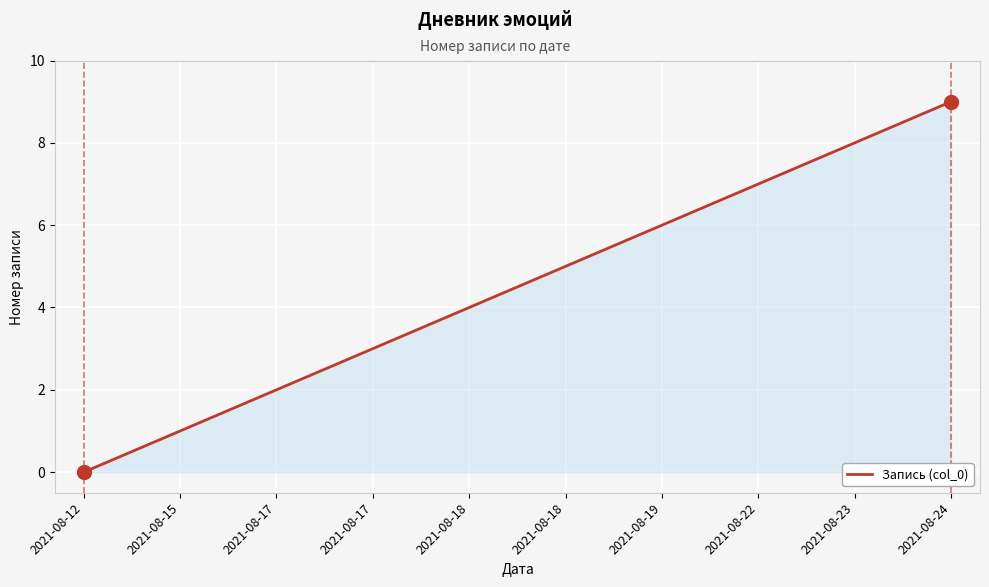

What is the sum of all values?

45